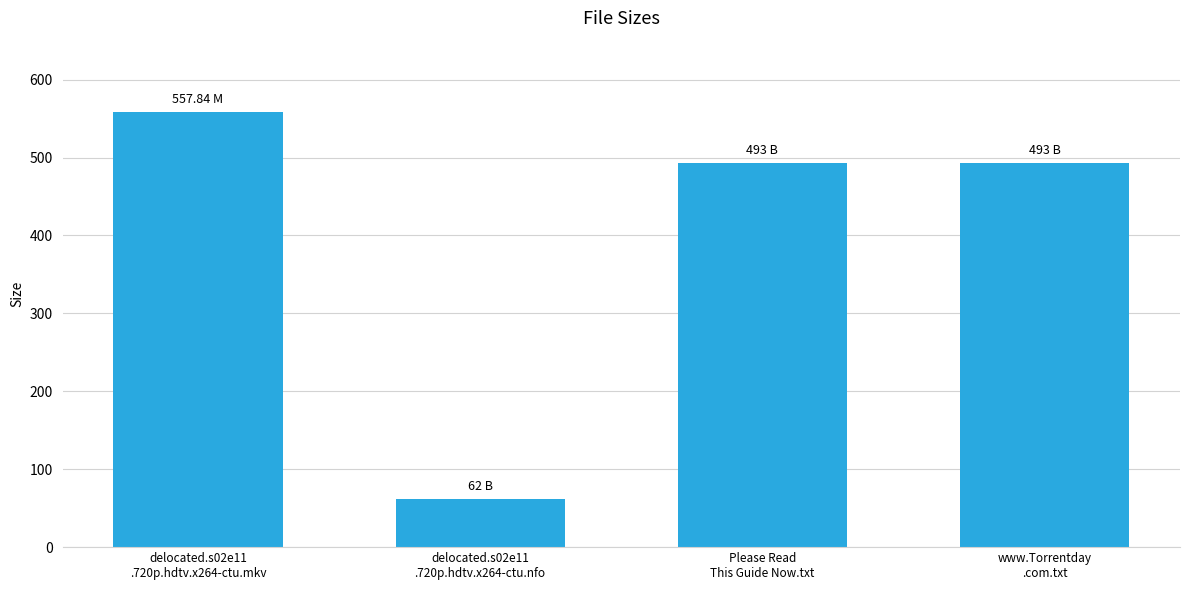

What is the change in value from delocated.s02e11
.720p.hdtv.x264-ctu.mkv to delocated.s02e11
.720p.hdtv.x264-ctu.nfo?

-495.8